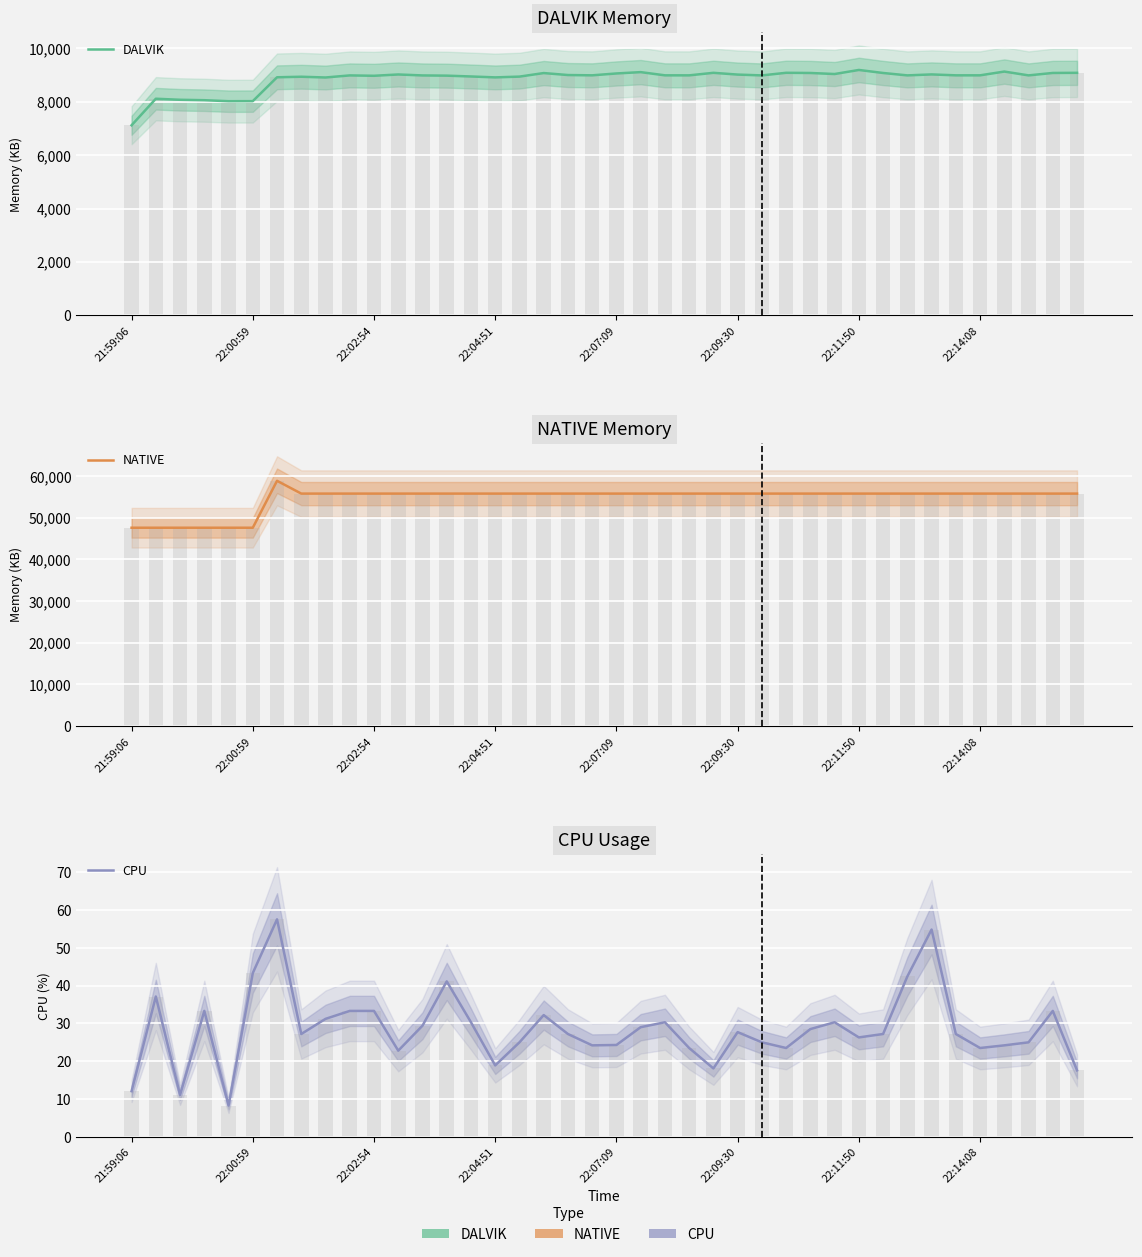

How many groups of bars are there?

40